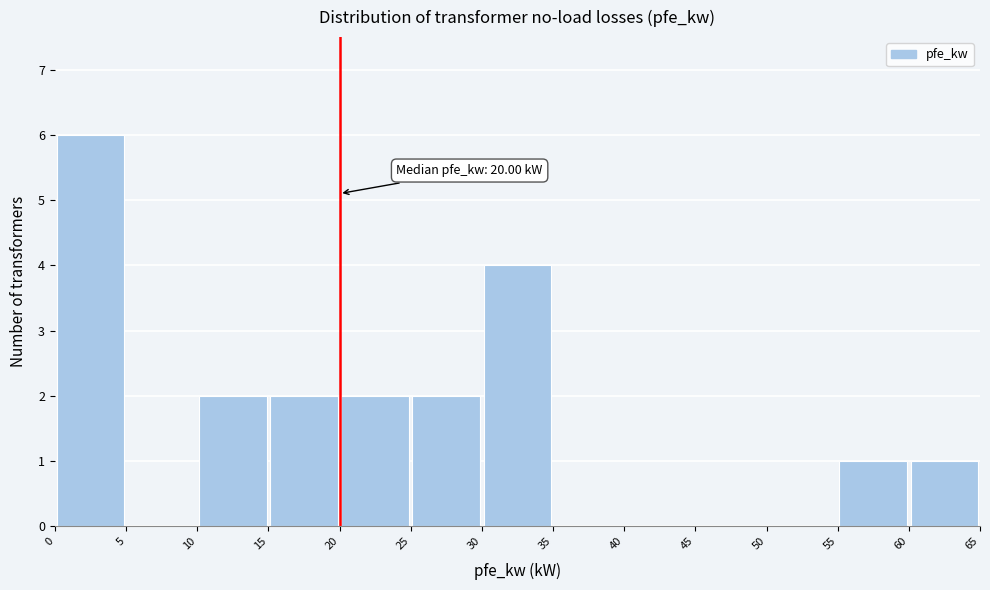

Over which range of the x-axis is the bar tallest?

0 to 5